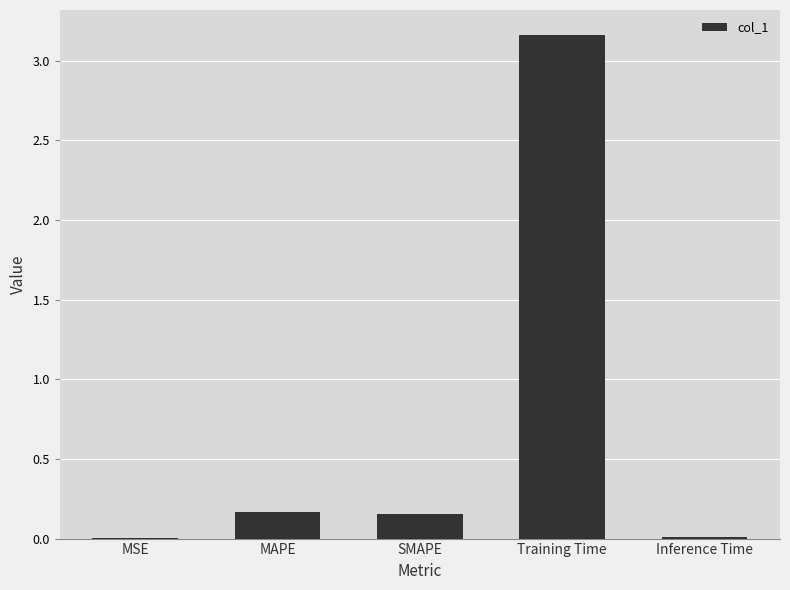

Does the chart contain stacked bars?

No